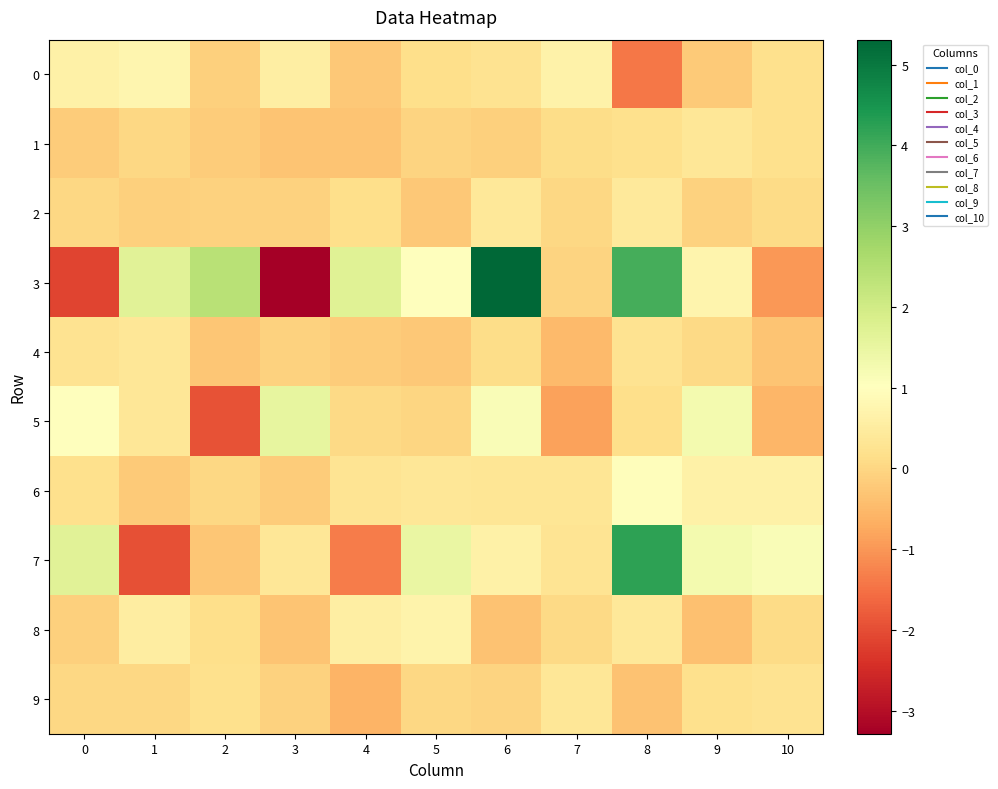

At how many categories does at least one series exceed -2?

11